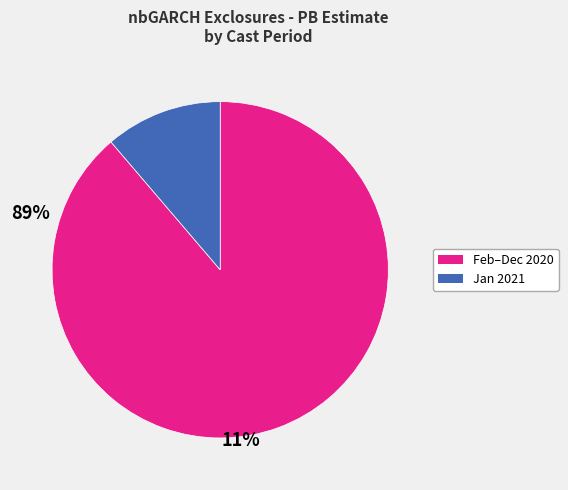

Does Jan 2021 represent more than half of the total?

No